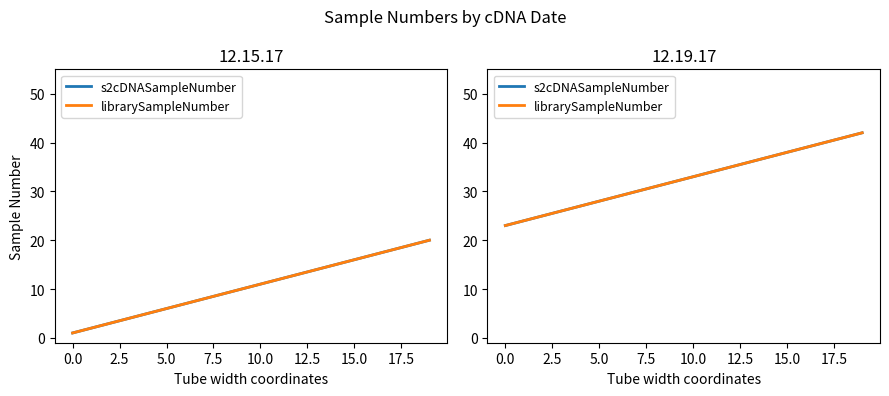

Which series has the largest range (max minus min)?

s2cDNASampleNumber